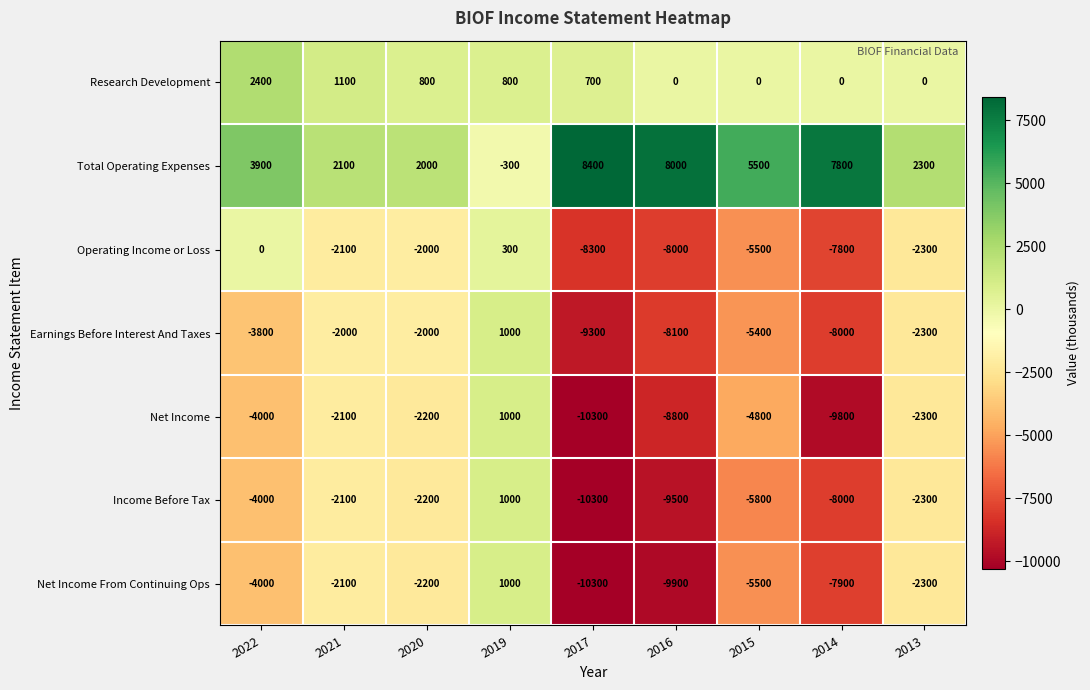

At which category does the chart reach its minimum across all series?

2017